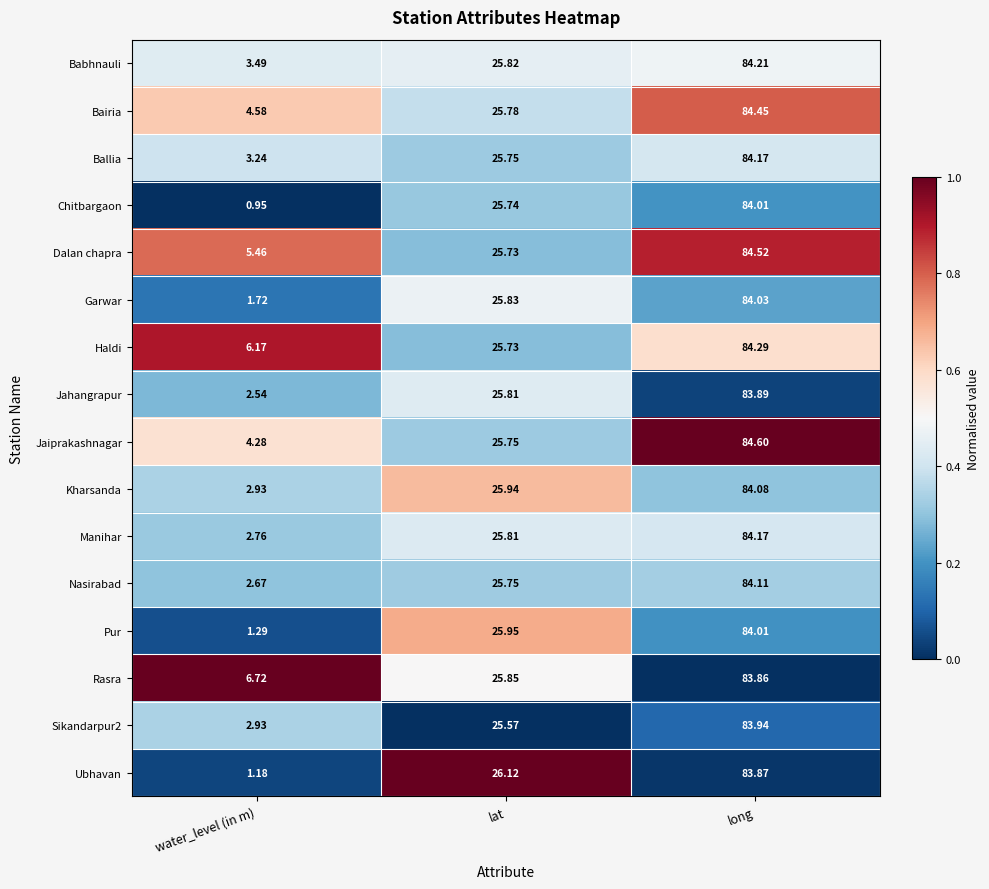

What is the difference between the highest and lowest values at long?

0.7